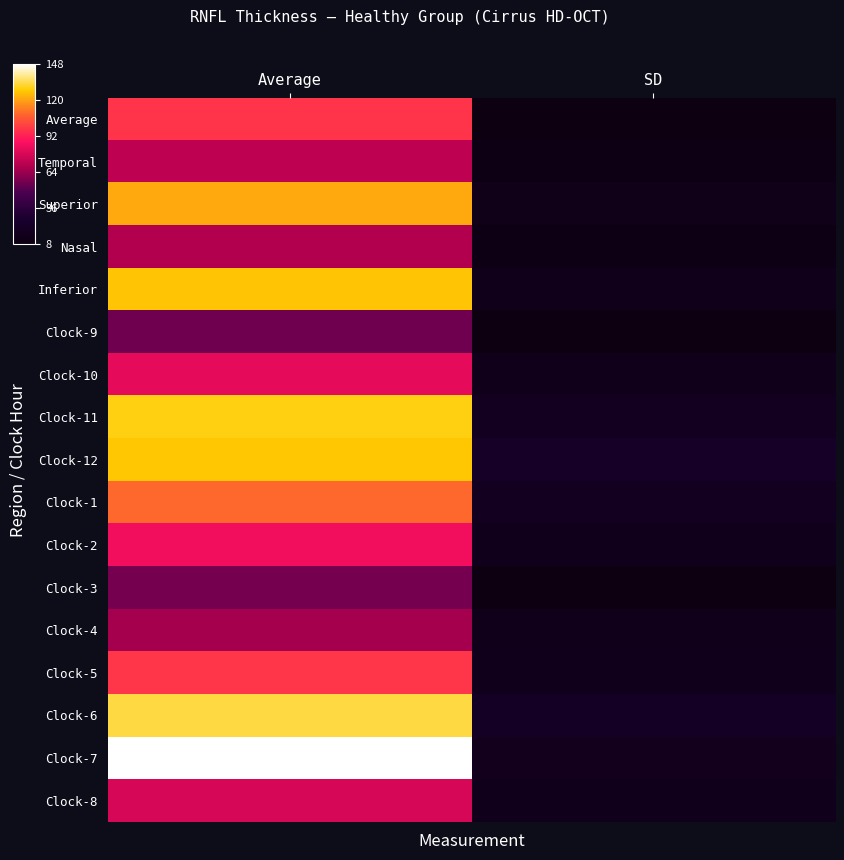

Rank the series by their maximum value, from lowest to highest.

Clock-9, Clock-3, Clock-4, Nasal, Temporal, Clock-8, Clock-10, Clock-2, Average, Clock-5, Clock-1, Superior, Inferior, Clock-12, Clock-11, Clock-6, Clock-7